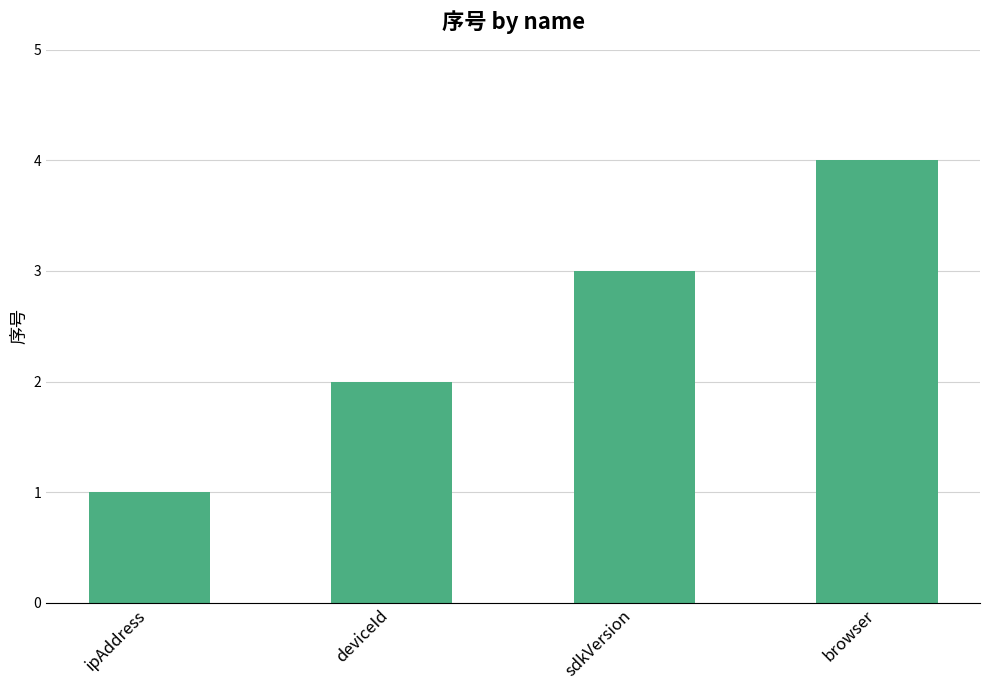

What value does the data have at browser?

4